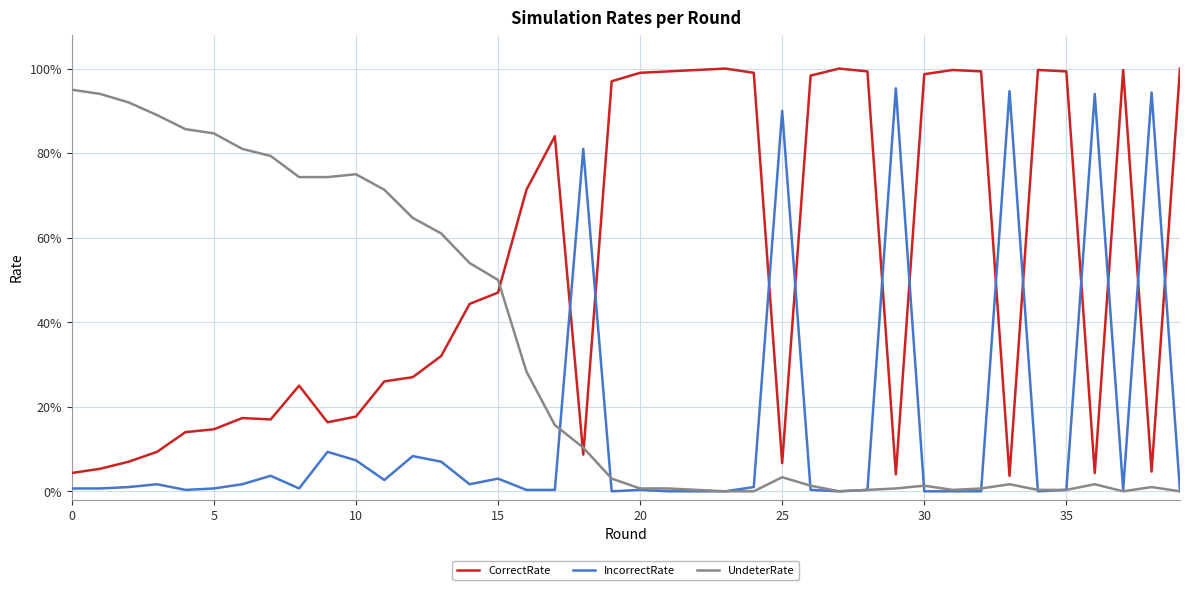

How many interior local valleys does the CorrectRate series have?

8